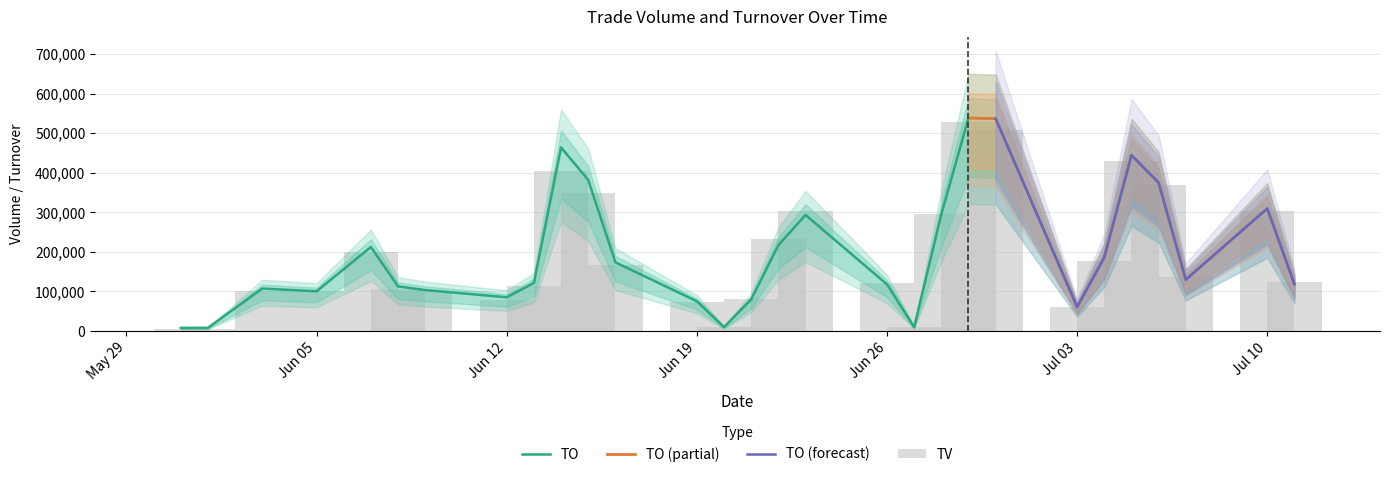

True or false: TV has a value of 60000 at Jul 03.

True